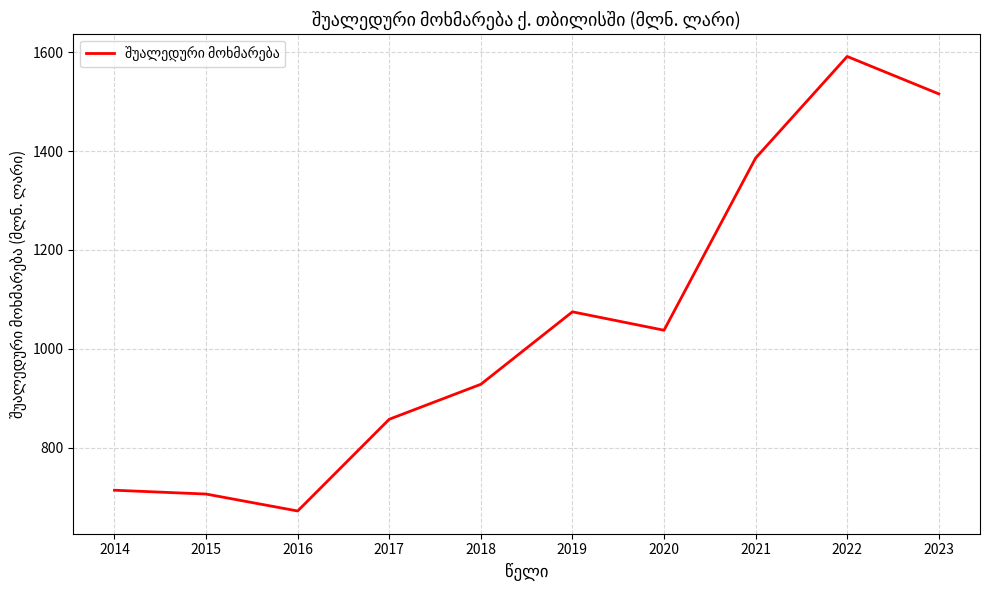

What is the minimum value shown in the chart?

672.2